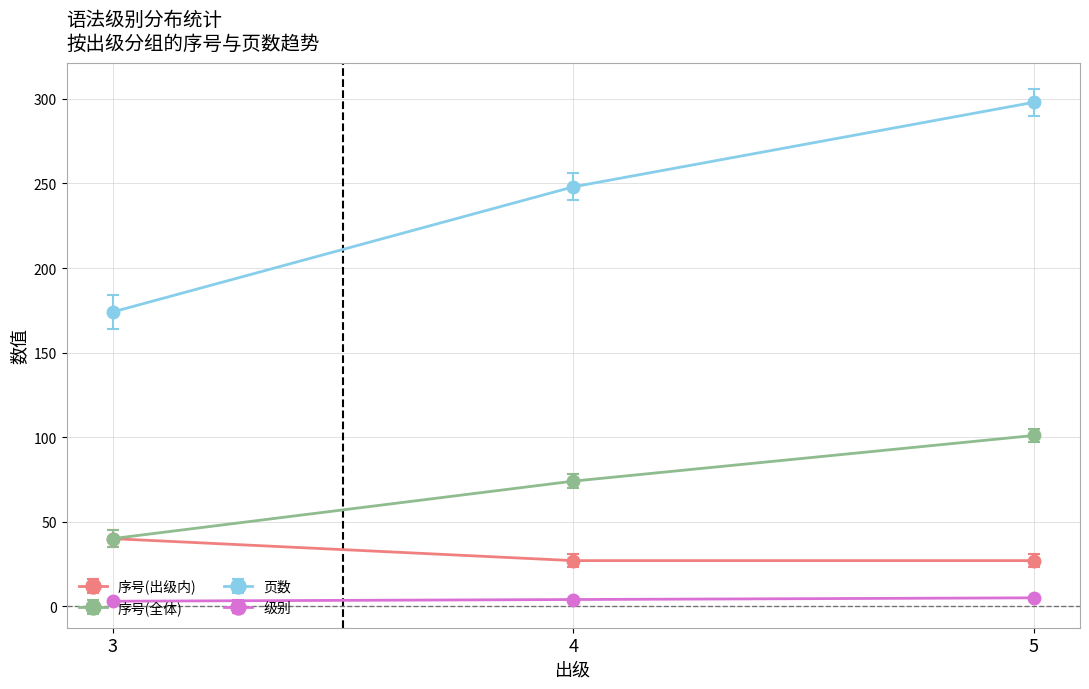

The 序号(全体) series shows 74 at 4. True or false?

True